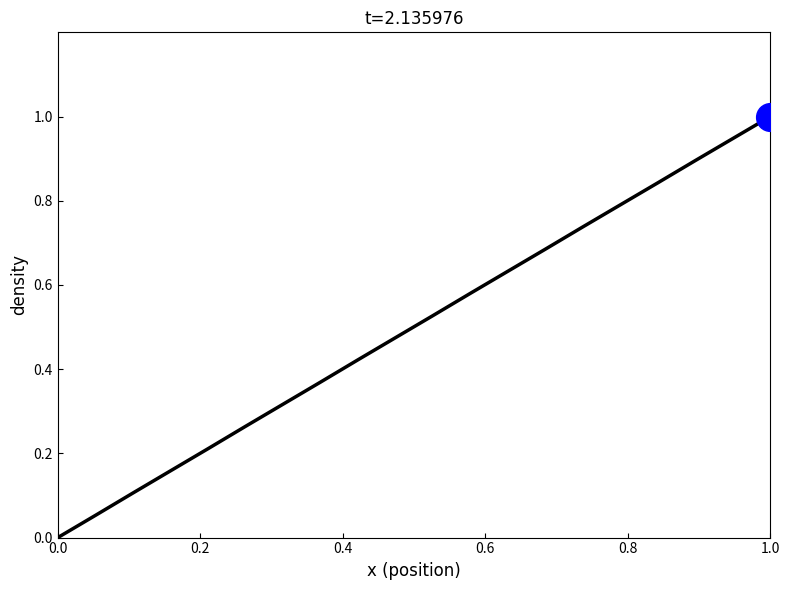

What is the difference between the maximum and minimum values?

1.0